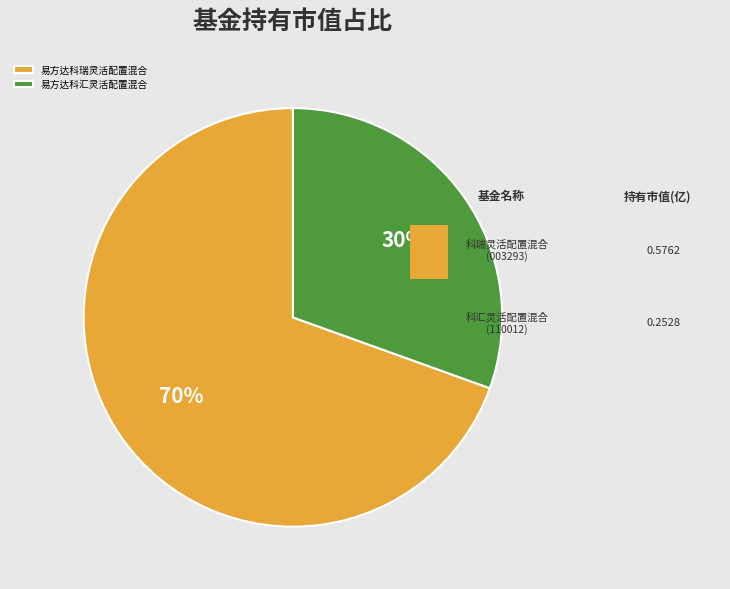

To the nearest percent, what portion does 易方达科瑞灵活配置混合 represent?

70%